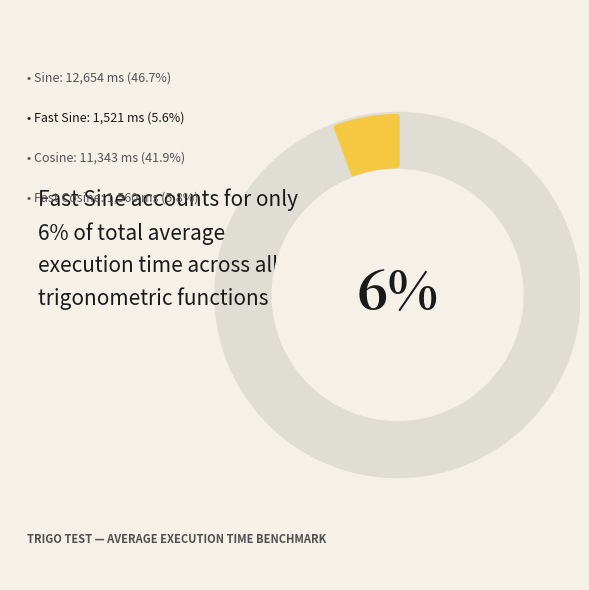

How many segments does this pie chart have?

4